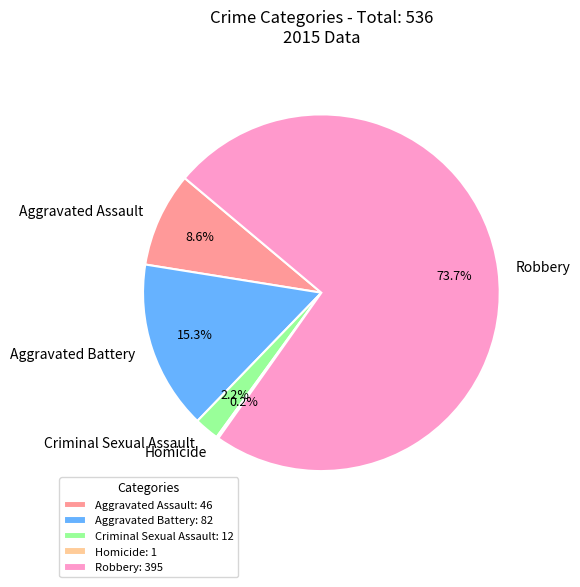

What percentage is NOT represented by Robbery?

26.3%